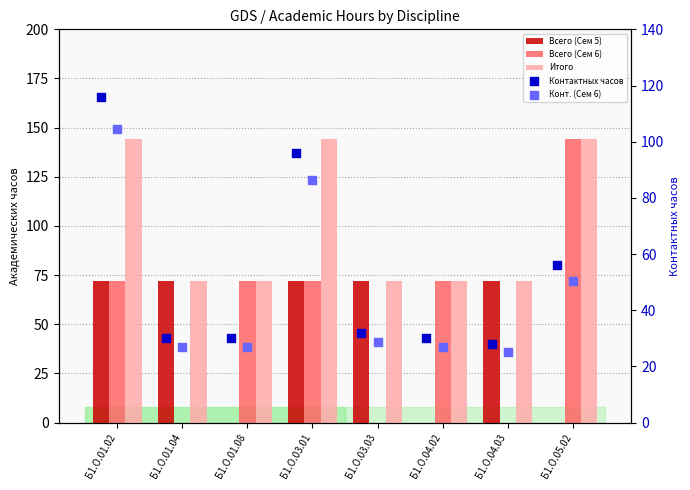

At how many categories does at least one series exceed 62?

8